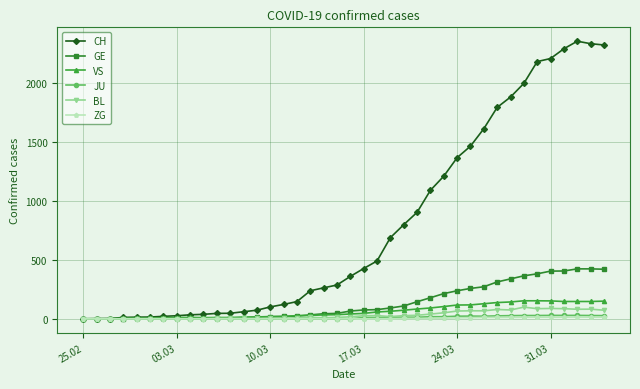

At how many categories does at least one series exceed 1680?

9